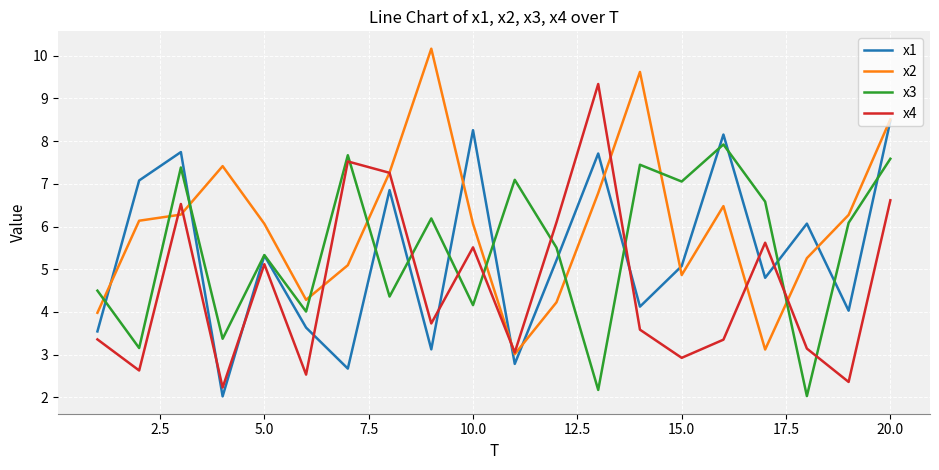

List the series in order of their peak value, lowest first.

x3, x1, x4, x2